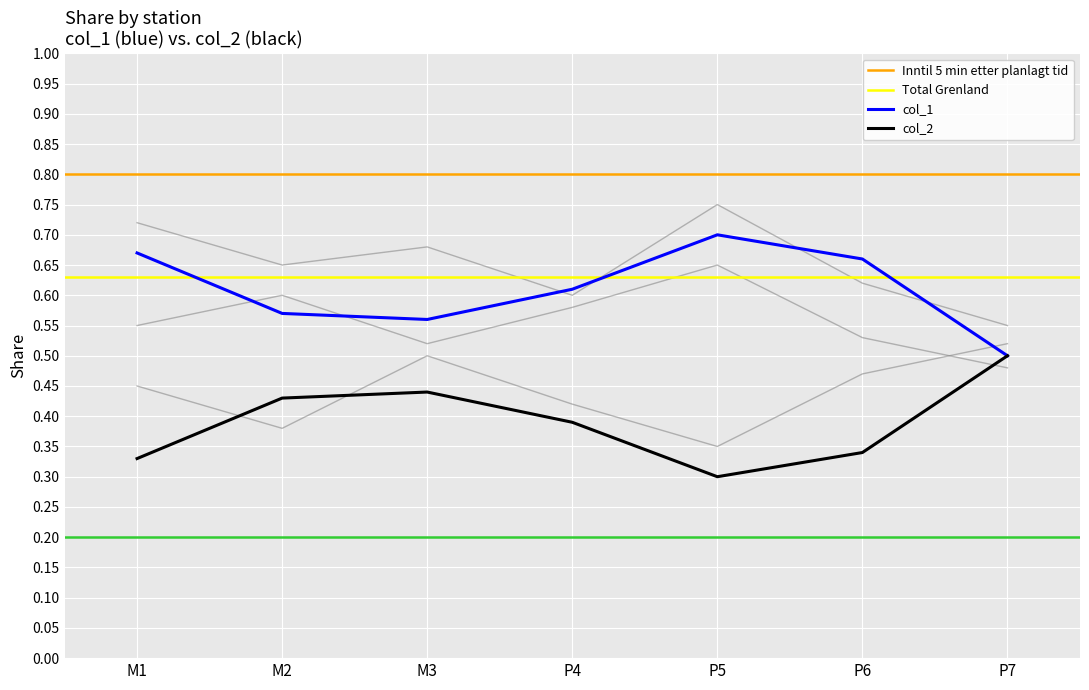

At how many categories does at least one series exceed 0?

7